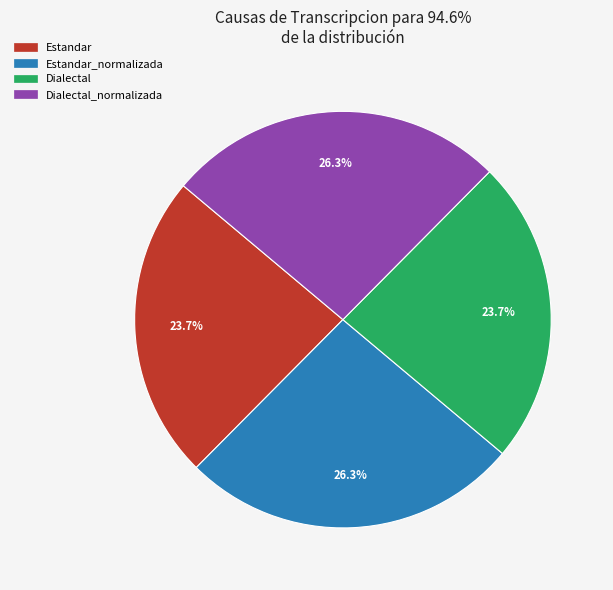

Does any single category account for the majority?

No